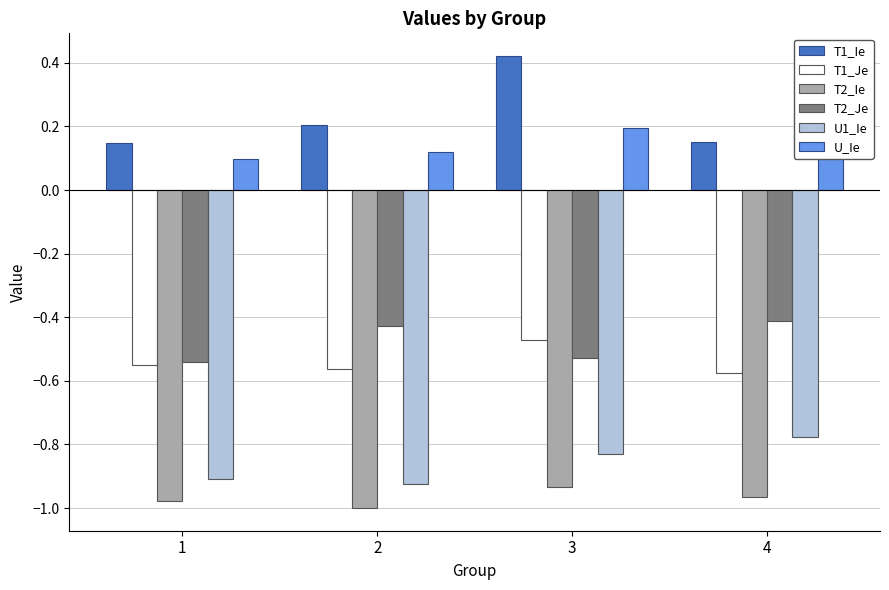

List the labels in order of U1_Ie value, smallest first.

2, 1, 3, 4